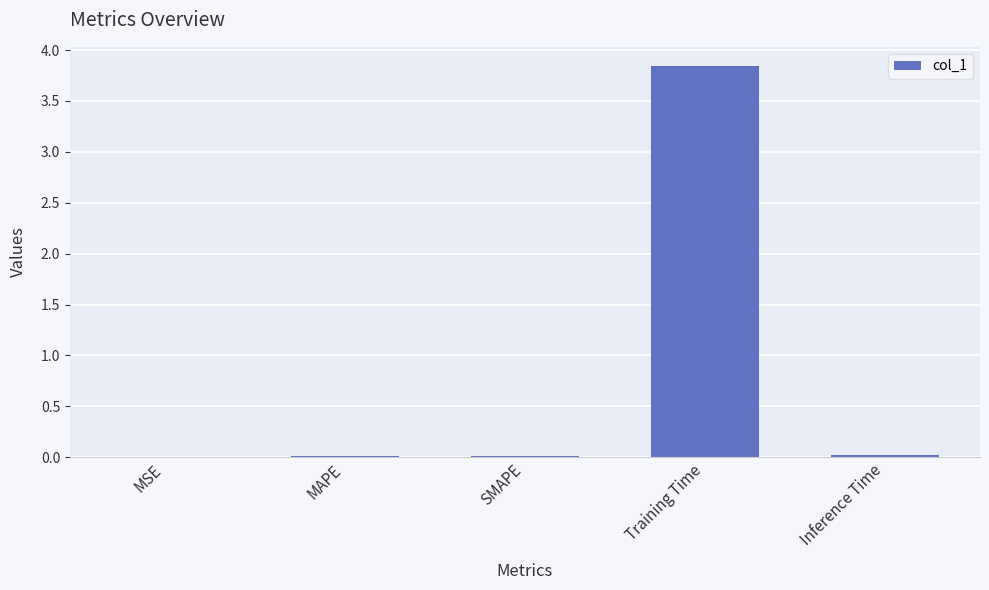

The chart shows a value of 0.0 at MSE. True or false?

True